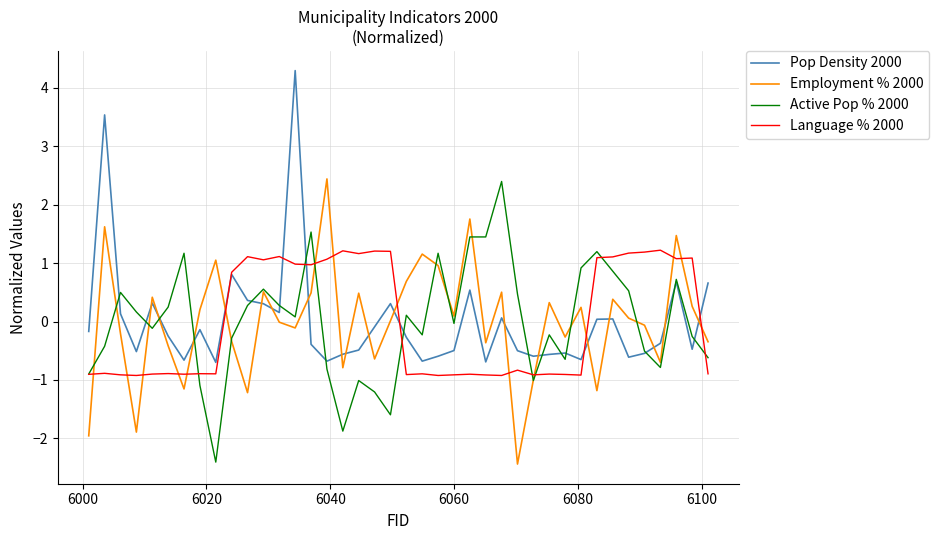

What is the greatest value displayed?

4.3